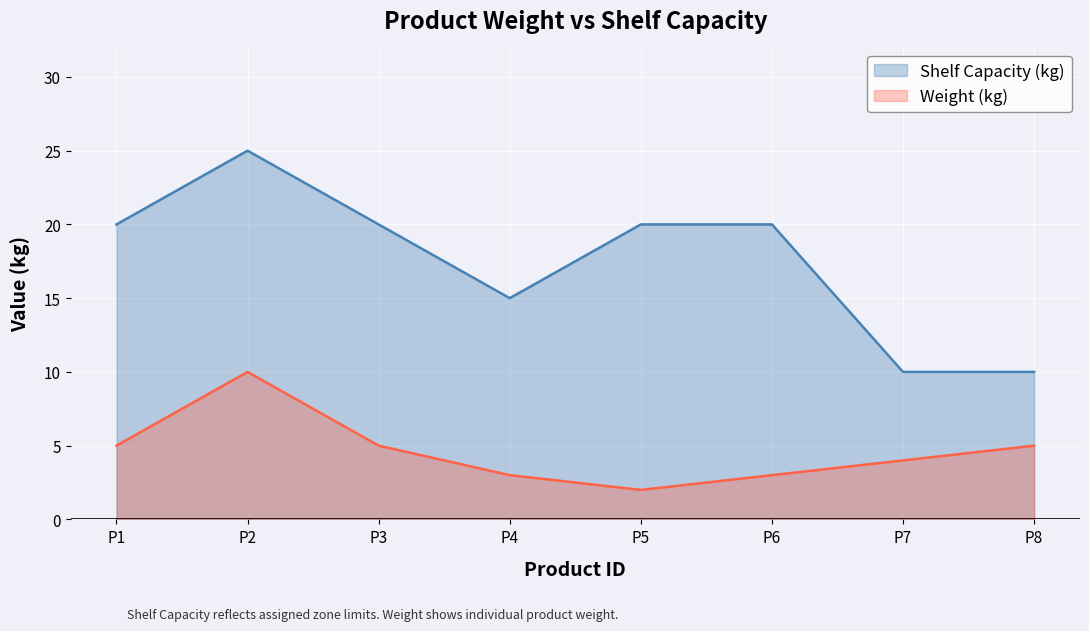

What is the sum of all values?

140